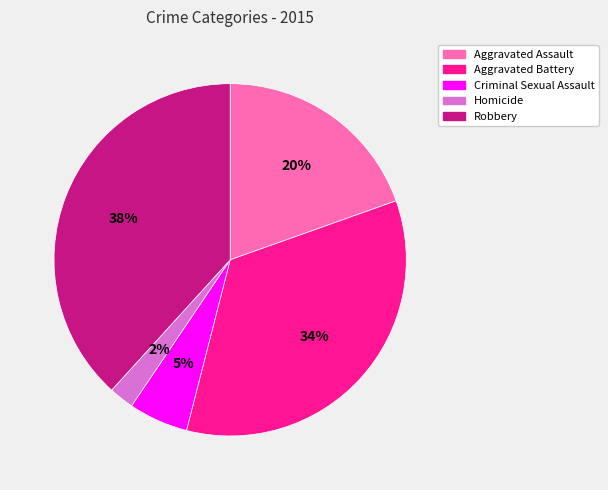

Count the number of slices in the pie.

5